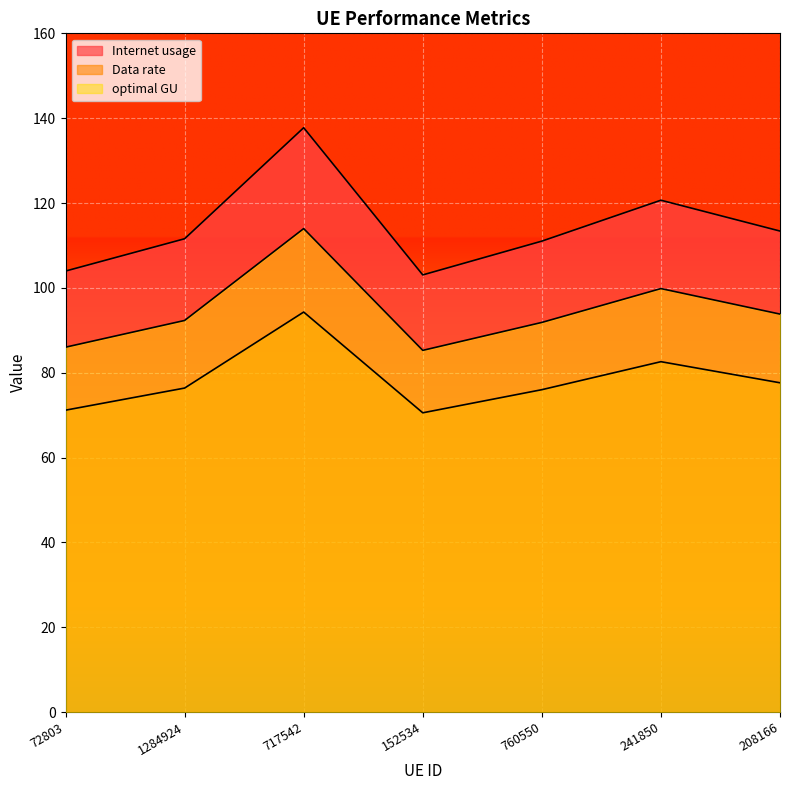

Rank the series by their maximum value, from lowest to highest.

Data rate, optimal GU, Internet usage